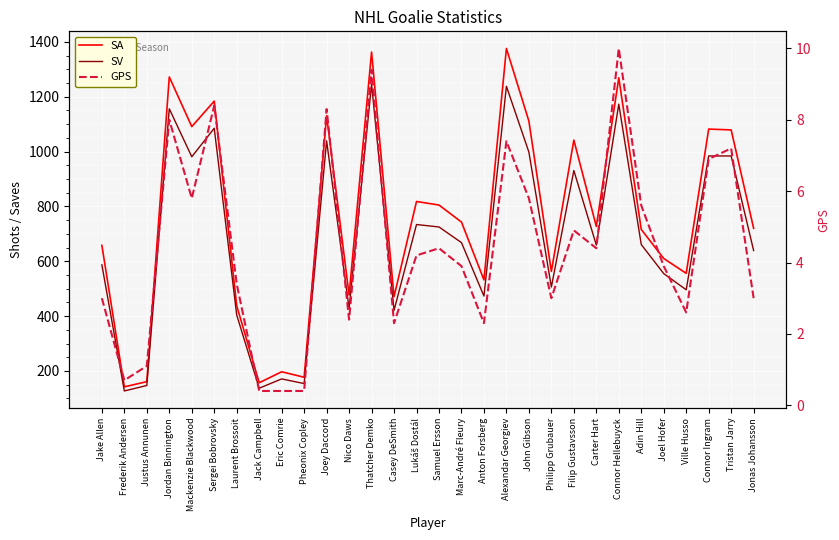

True or false: SV and GPS cross at least once.

False